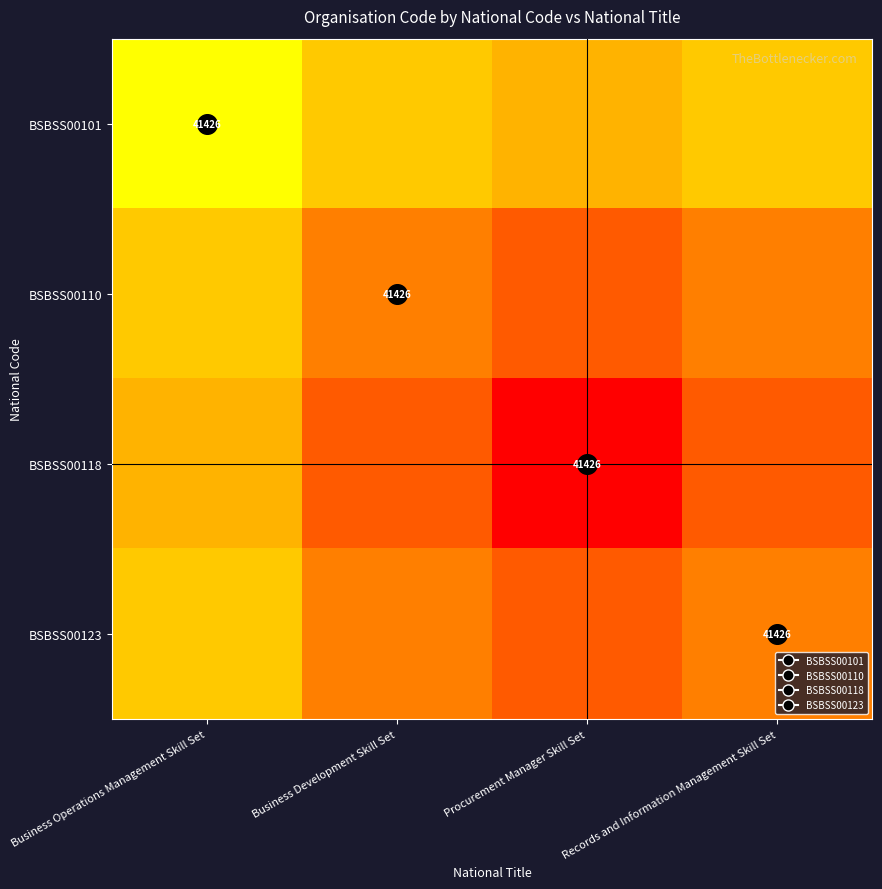

Between Business Development Skill Set and Business Operations Management Skill Set, which is larger?

Business Operations Management Skill Set